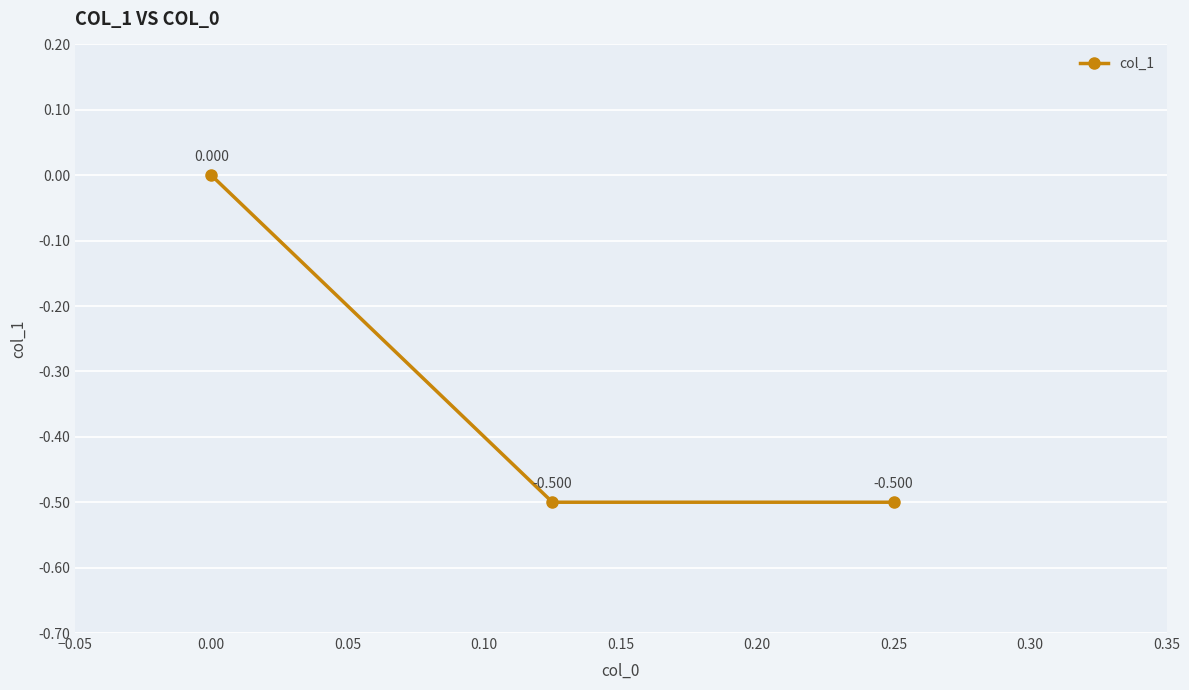

Reading right to left, extract all data points from this chart.

-0.5	-0.5	0.0